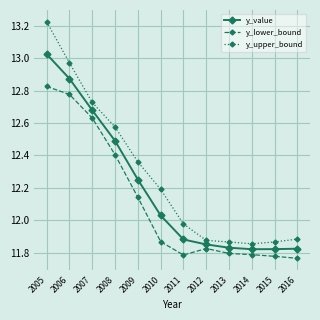

True or false: y_upper_bound and y_lower_bound intersect in this chart.

False